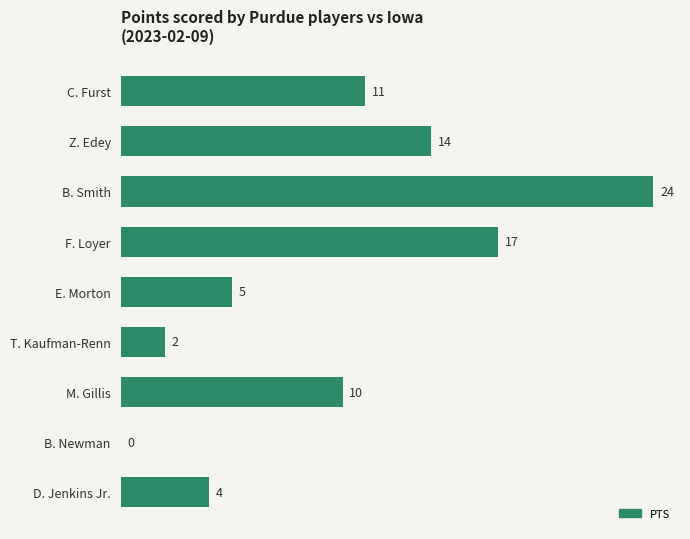

What is the average value?

10